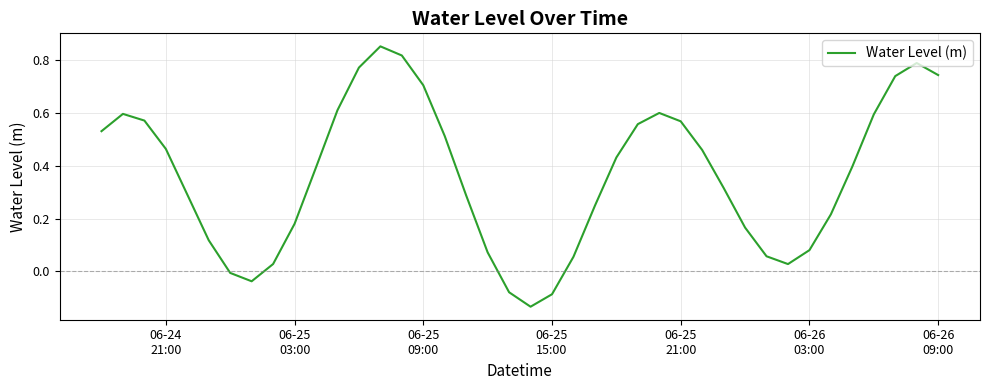

How many lines are shown in the chart?

1